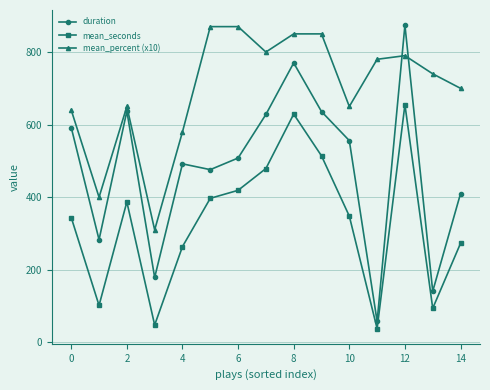

List the series in order of their overall mean, lowest first.

mean_seconds, duration, mean_percent (x10)